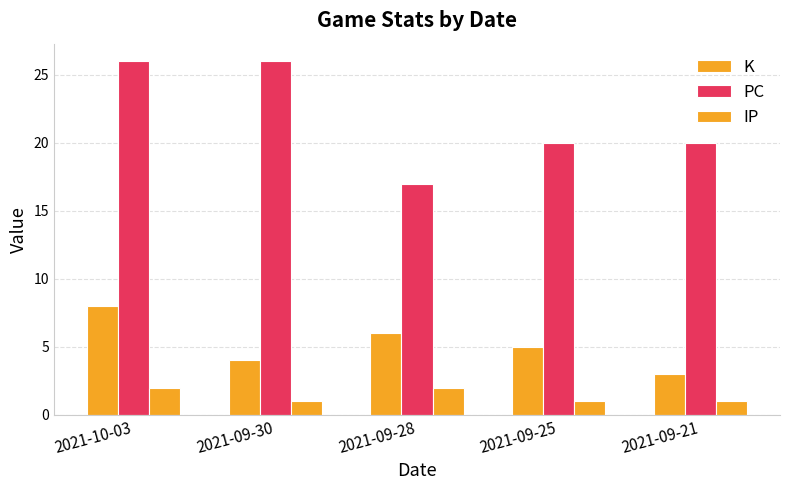

Which series has the largest range (max minus min)?

PC